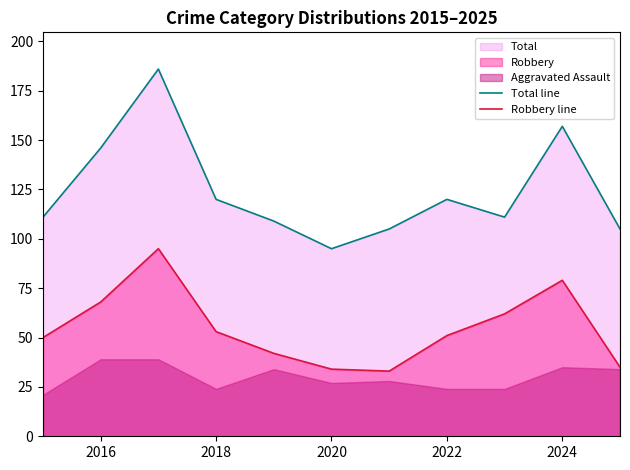

True or false: Robbery line has a value of 112 at 2016.

False